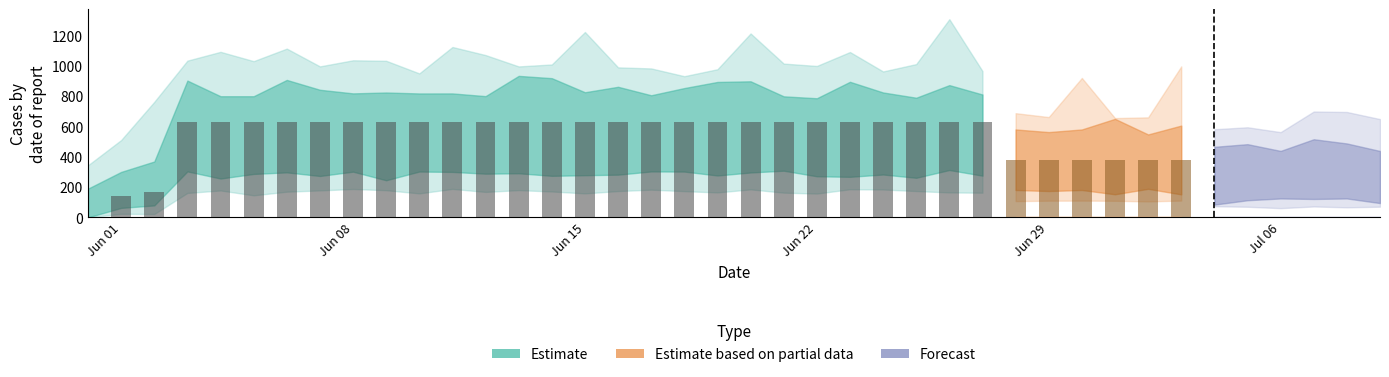

The chart shows a value of 1092 at 2020-06-21. True or false?

False